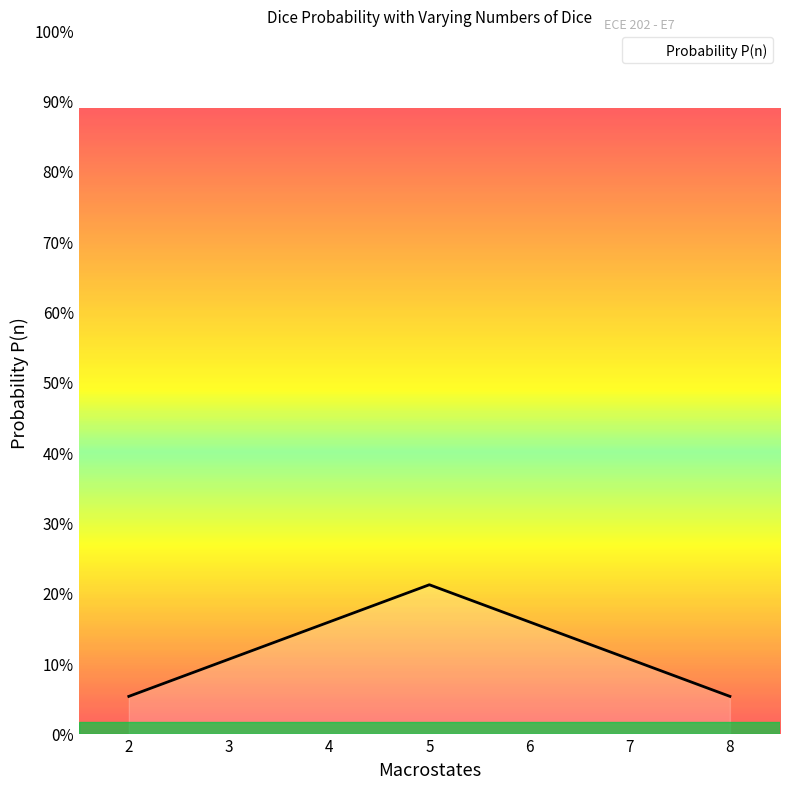

What is the change in value from 3 to 5?

+0.1